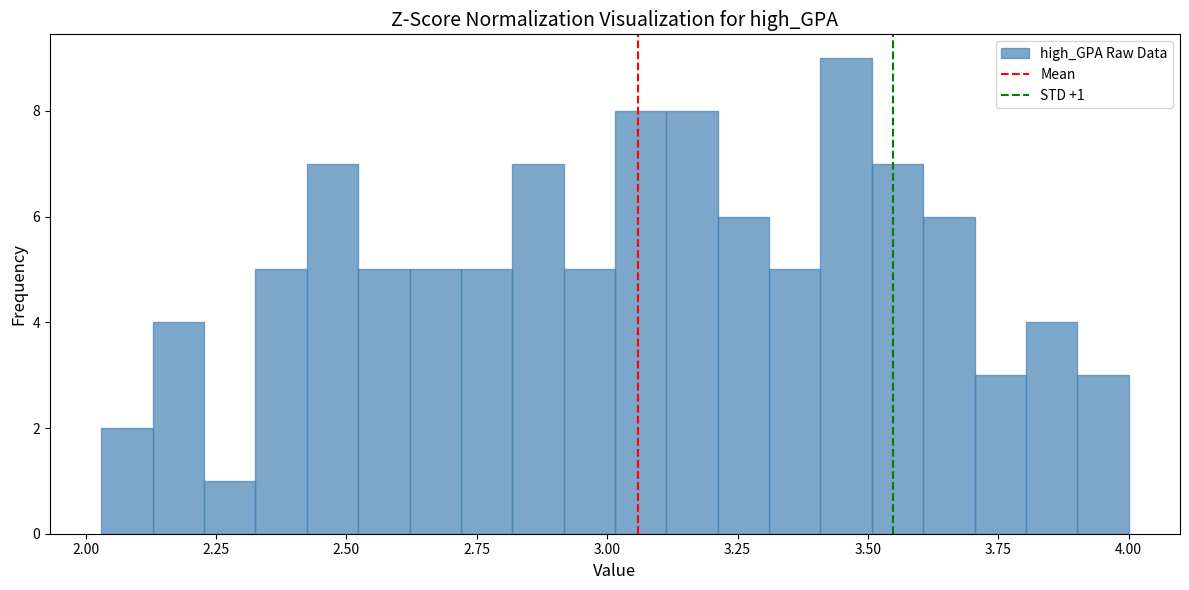

Read against the x-axis, roughly where is the centre of the tallest bar?

3.45